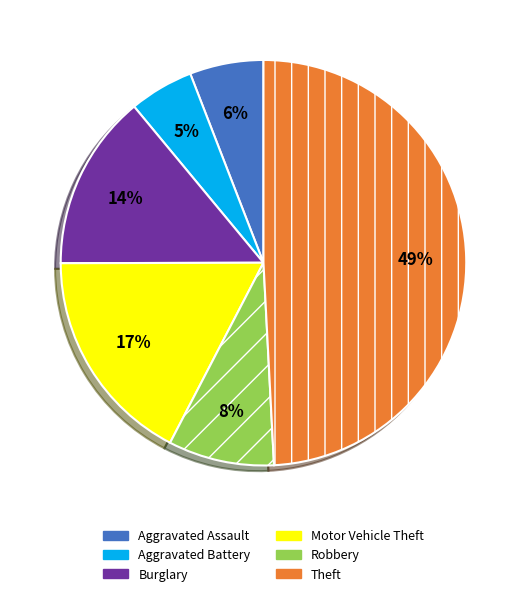

Is Theft the majority of the pie?

No